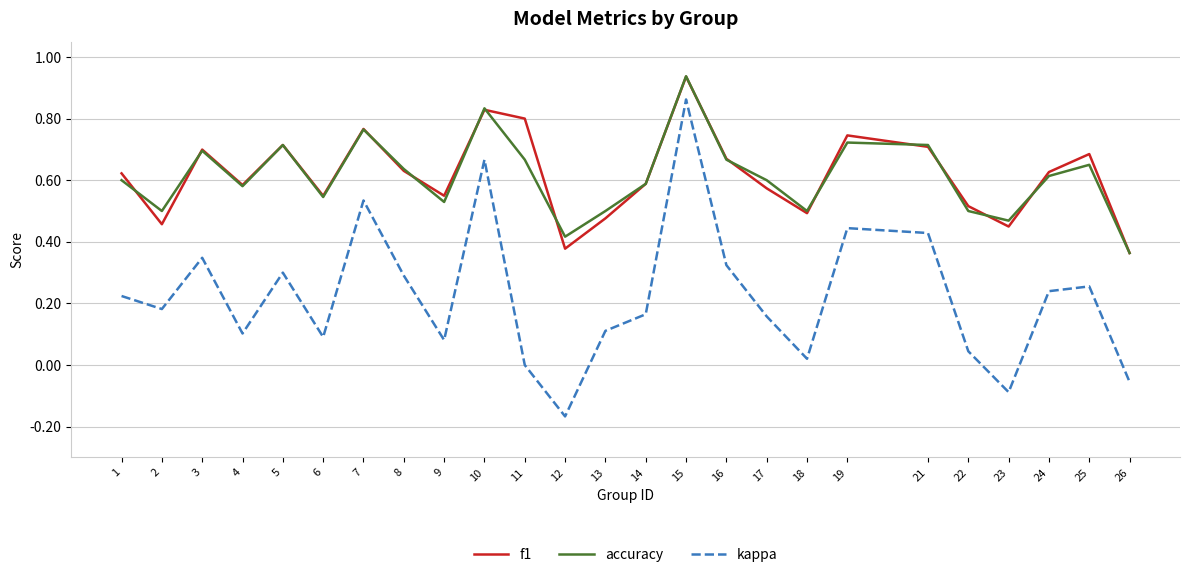

True or false: f1 and accuracy intersect in this chart.

True